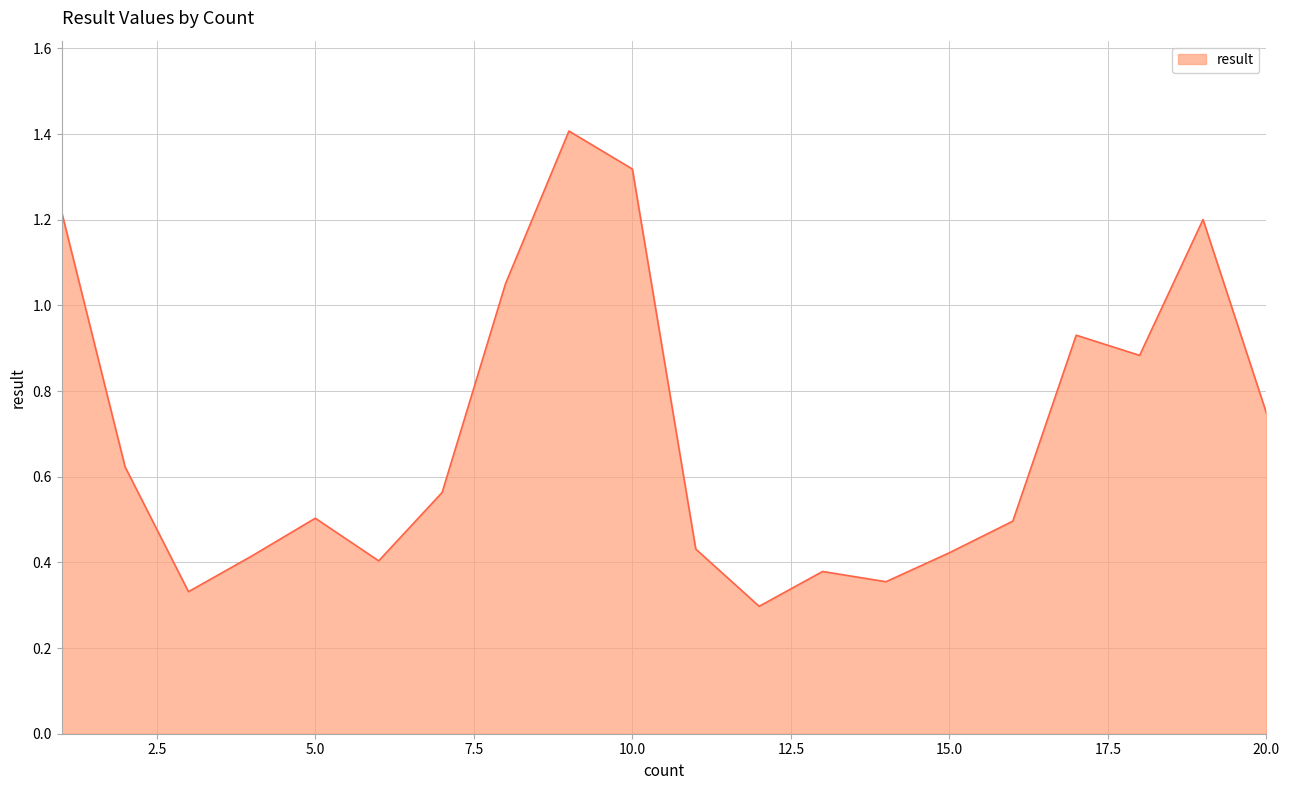

What is the greatest value displayed?

1.4